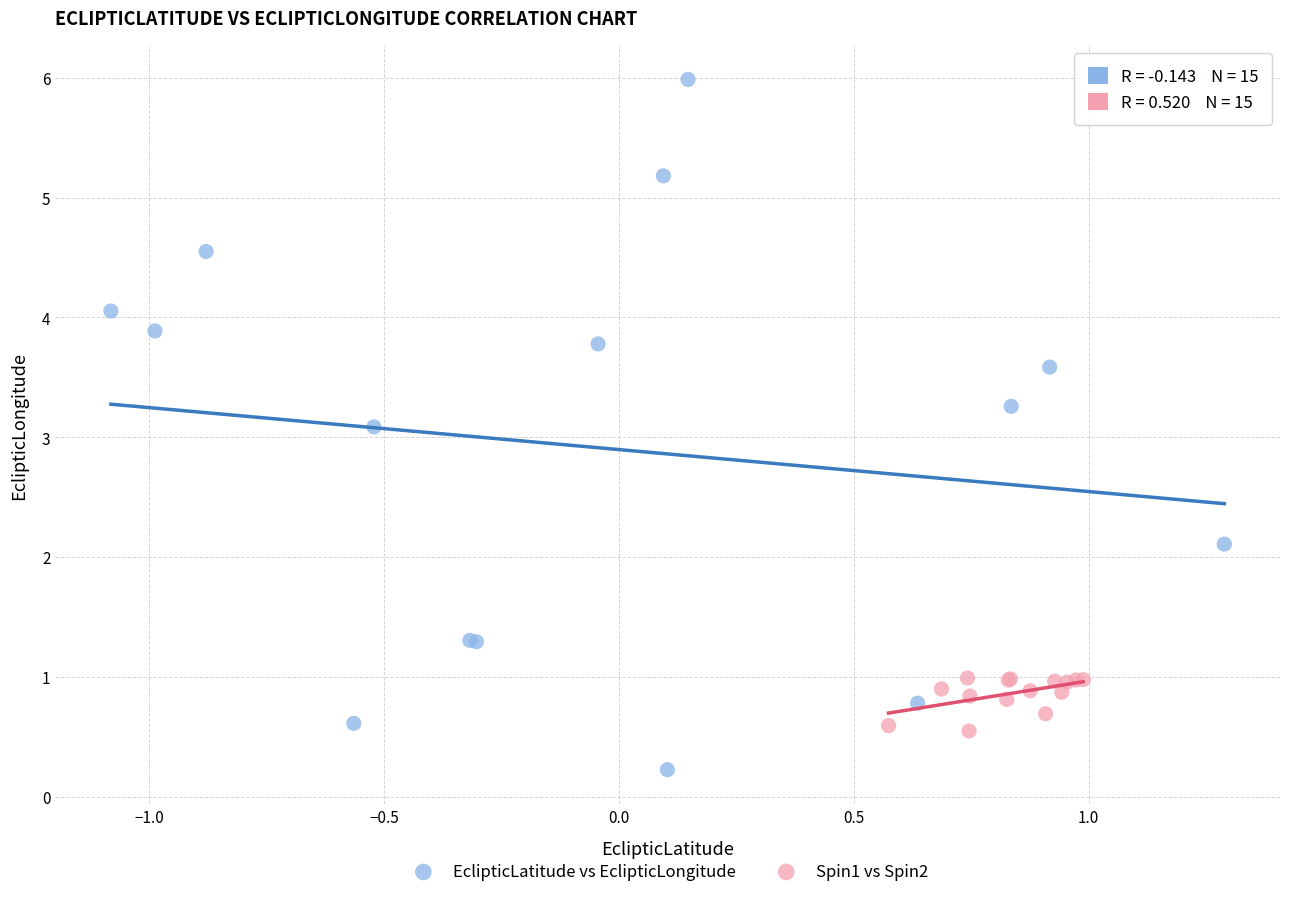

Which series contains the lowest Y value?

EclipticLatitude vs EclipticLongitude